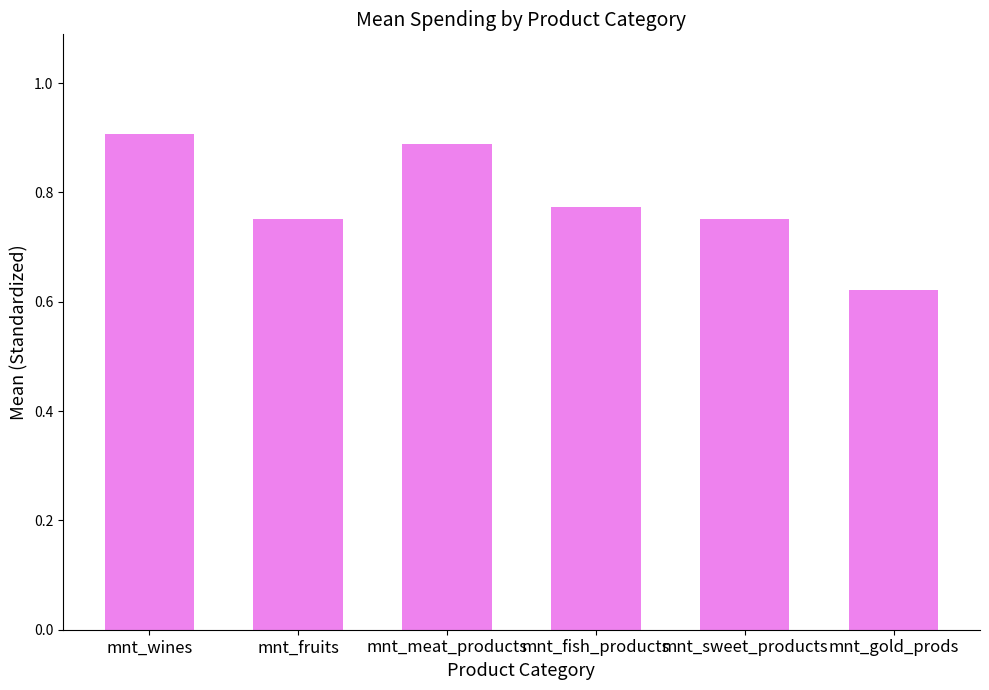

Which label corresponds to the smallest value in the chart?

mnt_gold_prods